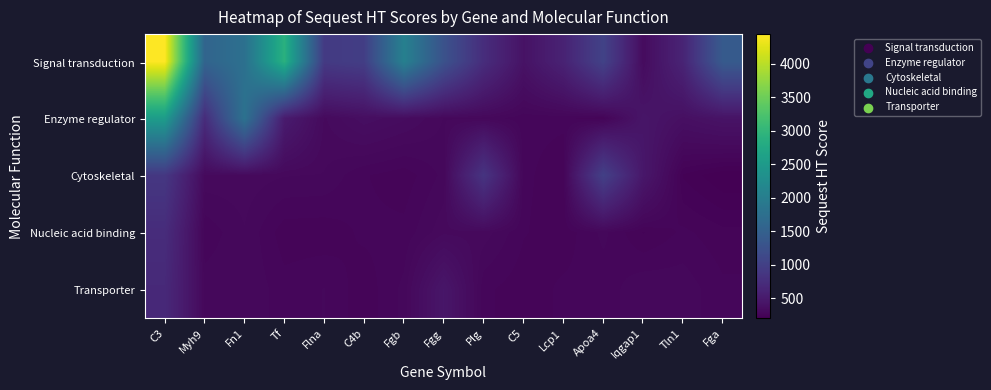

How many data points does each series have?

15